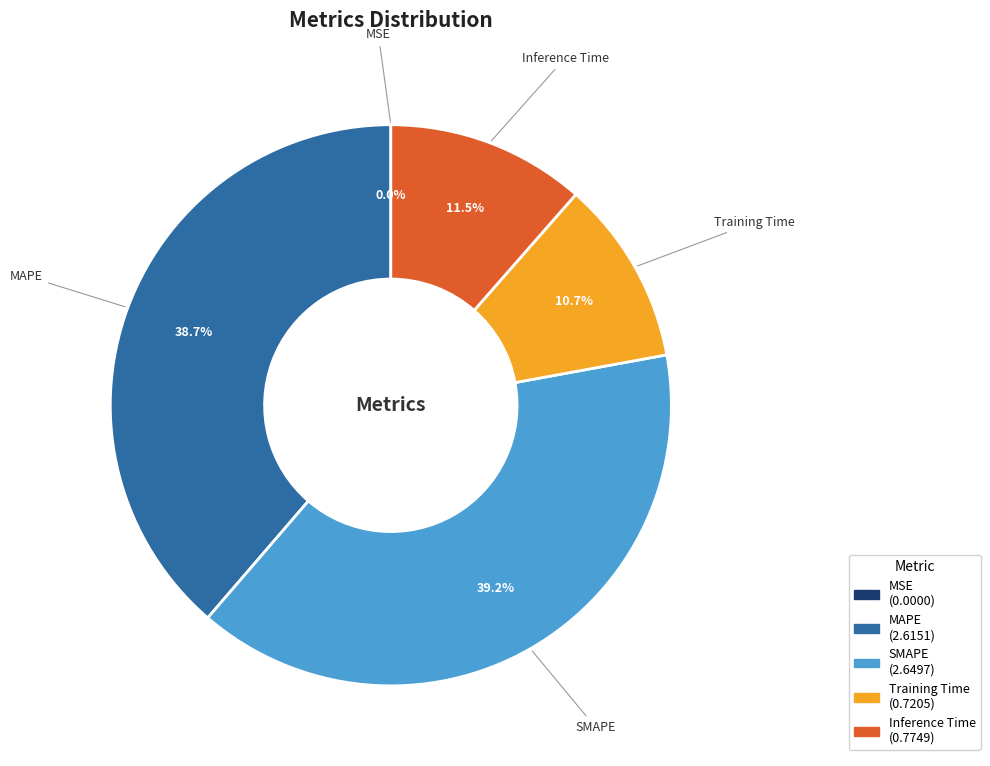

What is the largest slice in the pie chart?

SMAPE